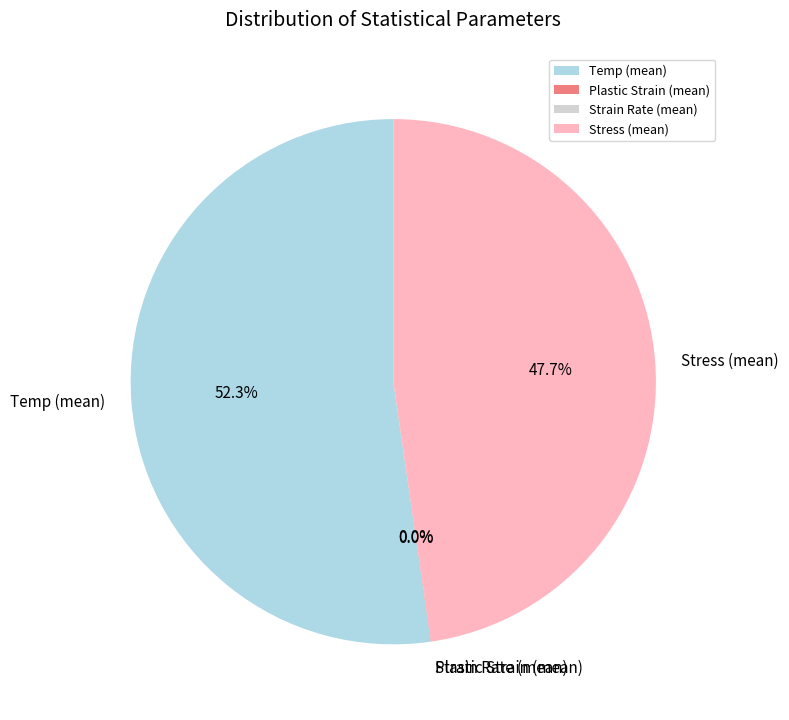

Is there a majority slice in this chart?

Yes